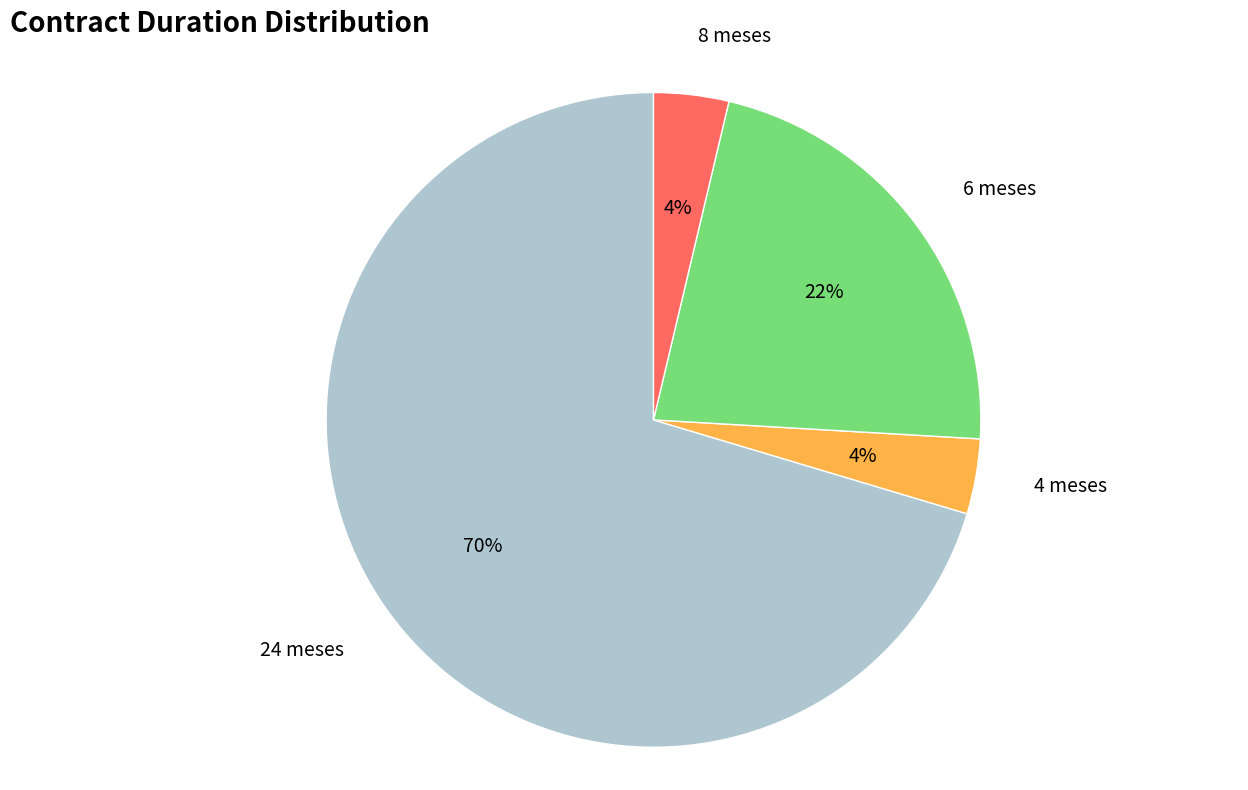

Which has a higher value, 6 meses or 4 meses?

6 meses